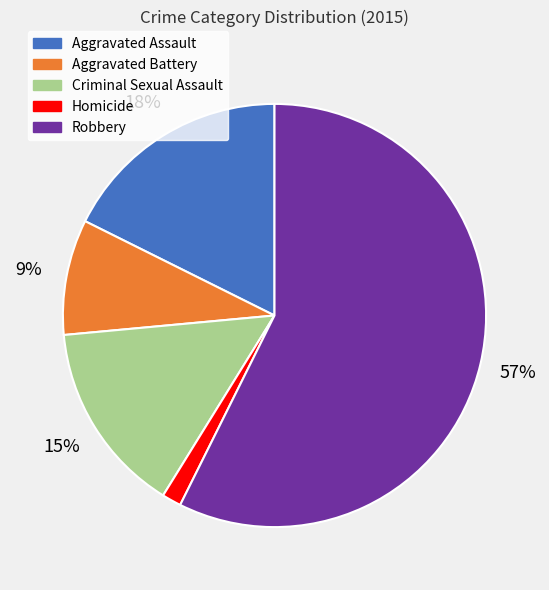

Which has a higher value, Aggravated Battery or Aggravated Assault?

Aggravated Assault